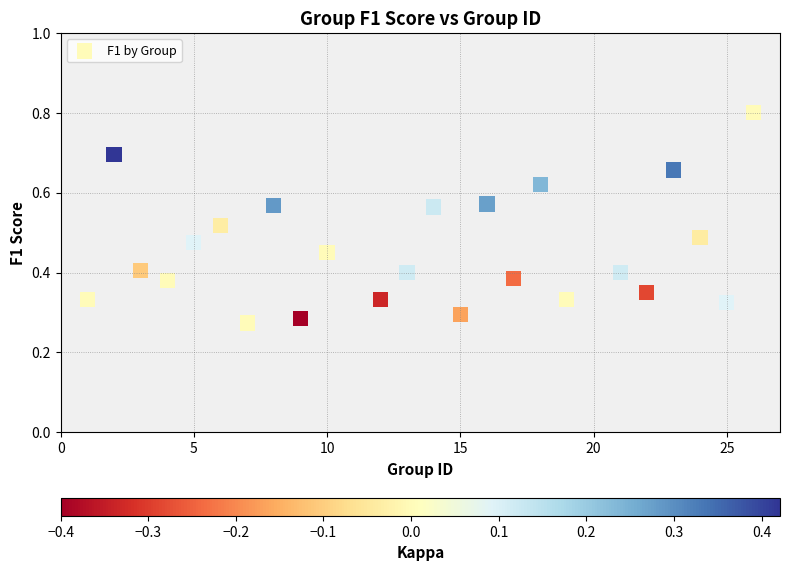

What is the range of X values (max minus min)?

25.0